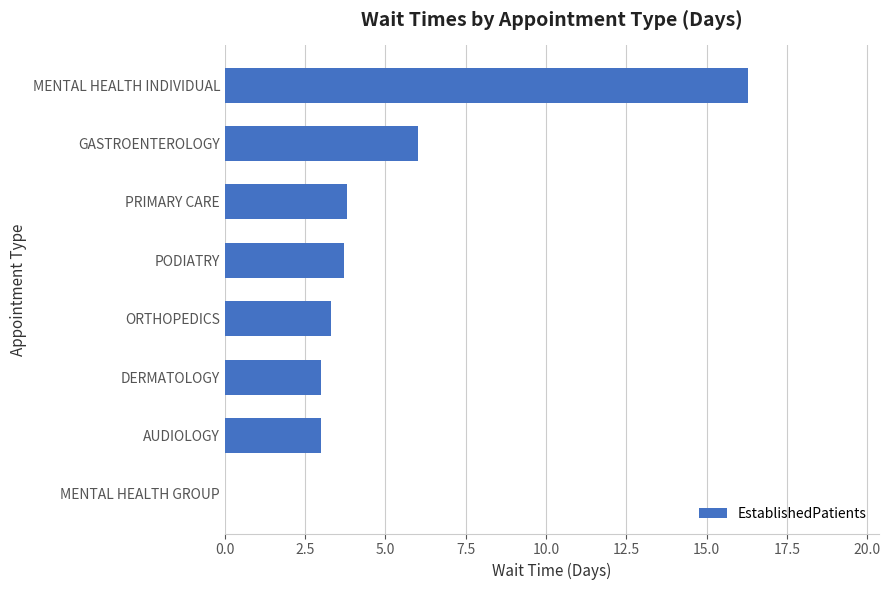

What is the change in value from GASTROENTEROLOGY to MENTAL HEALTH INDIVIDUAL?

+10.3